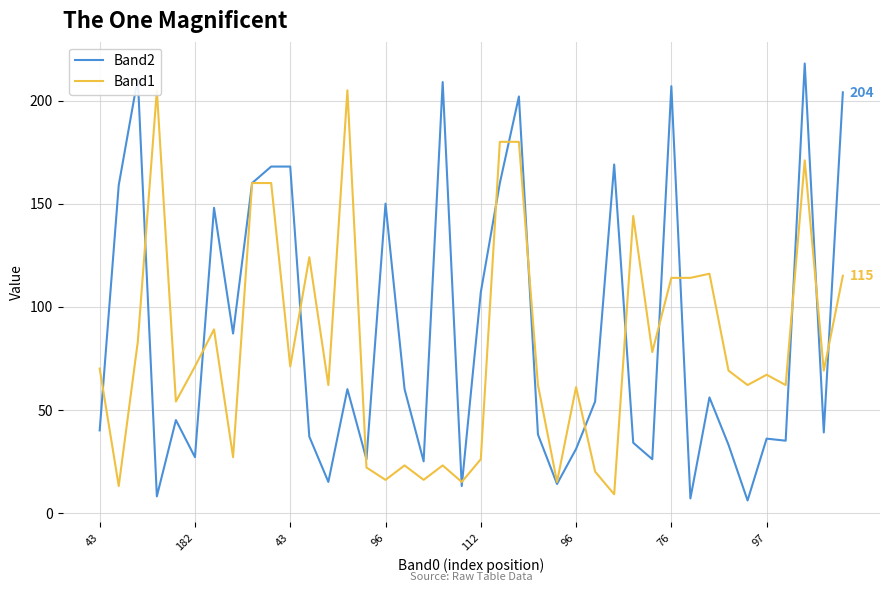

What is the total value across all series at 21?

340